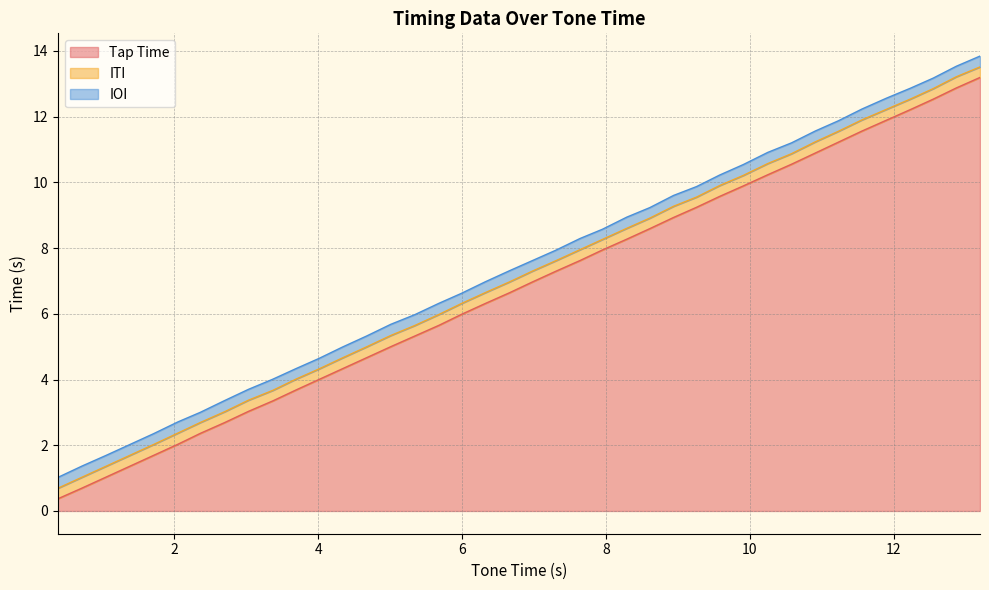

How many lines are shown in the chart?

3